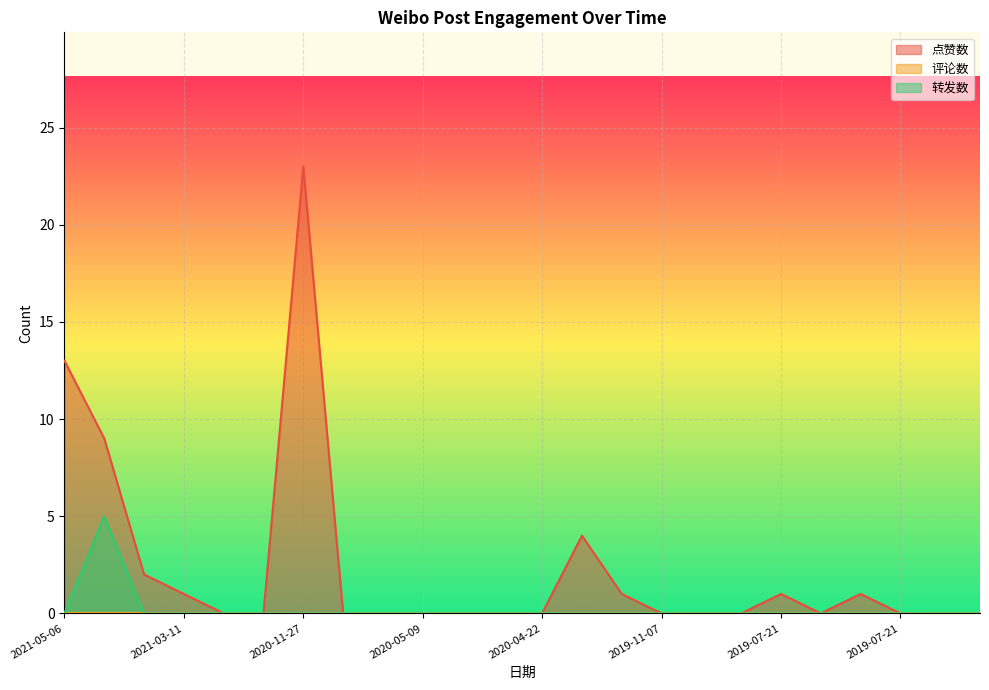

Which series has the largest total across all categories?

点赞数